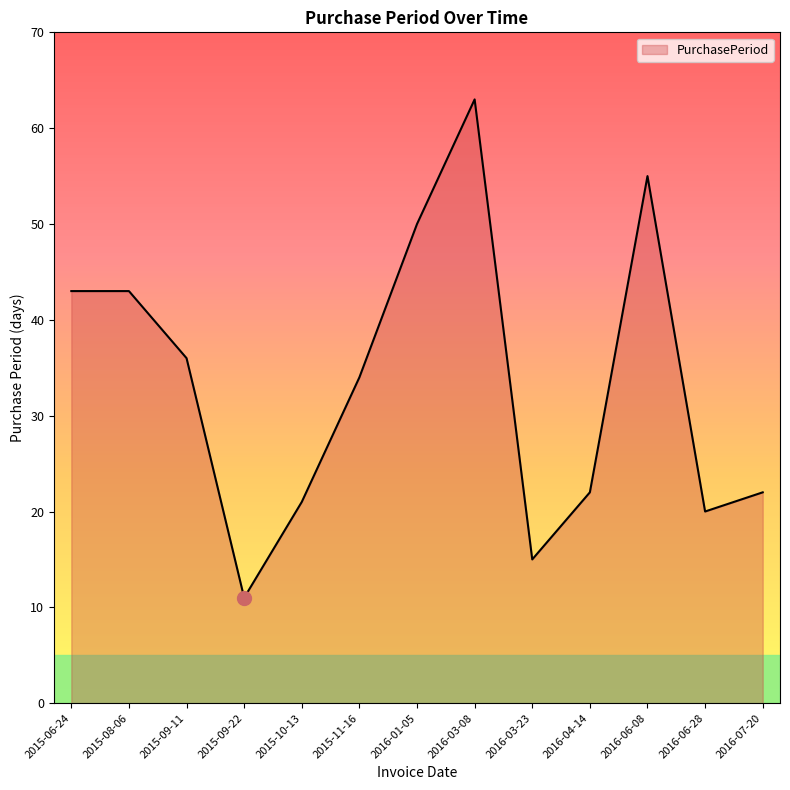

Is it true that the value at 2016-06-28 is 30?

False